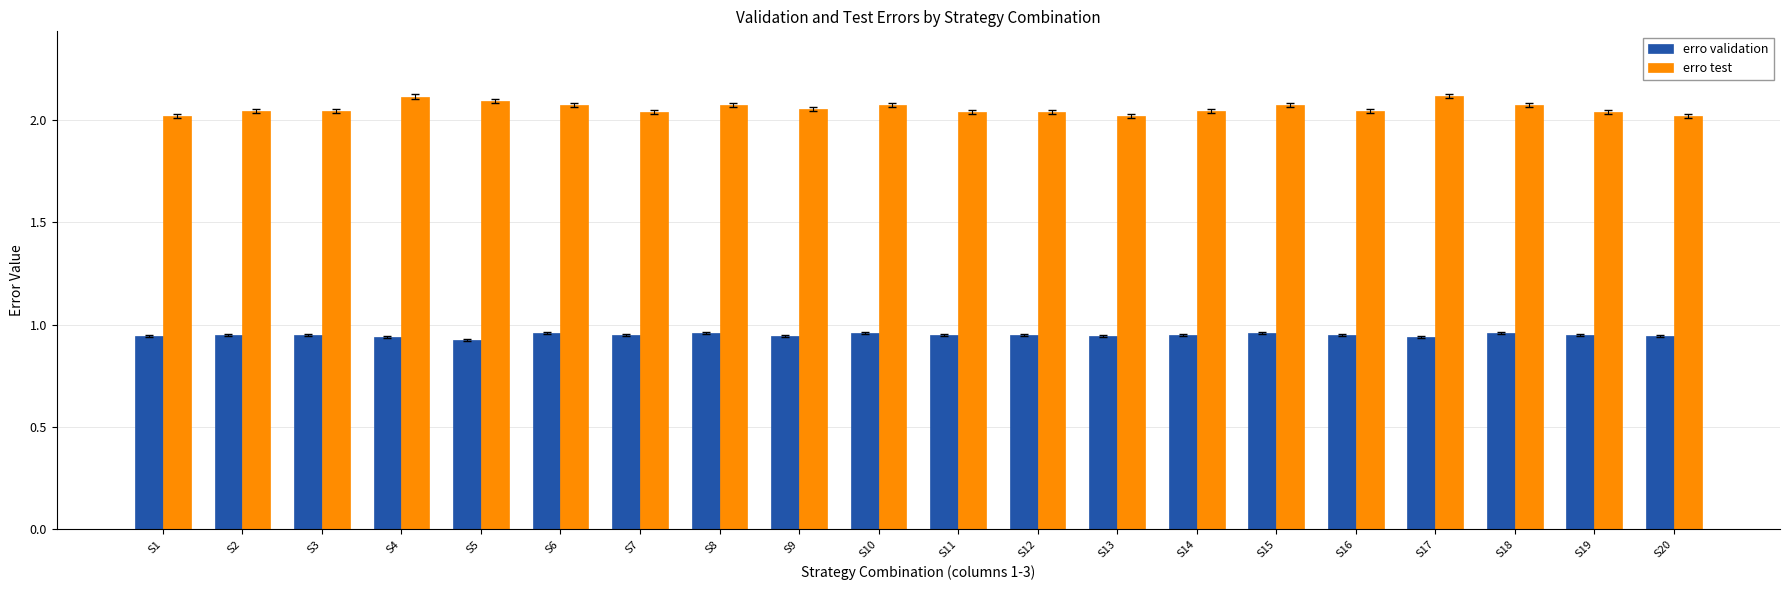

True or false: erro test has a value of 1.2 at S10.

False